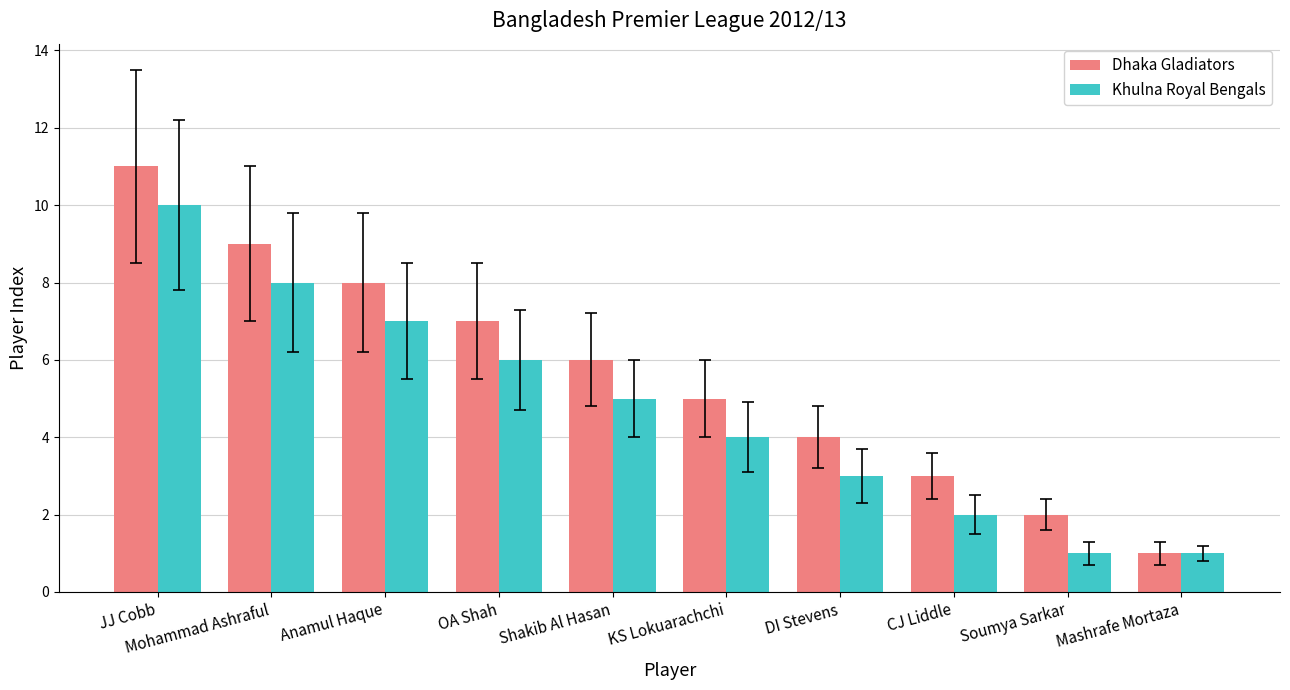

List the series in order of their overall mean, lowest first.

Khulna Royal Bengals, Dhaka Gladiators